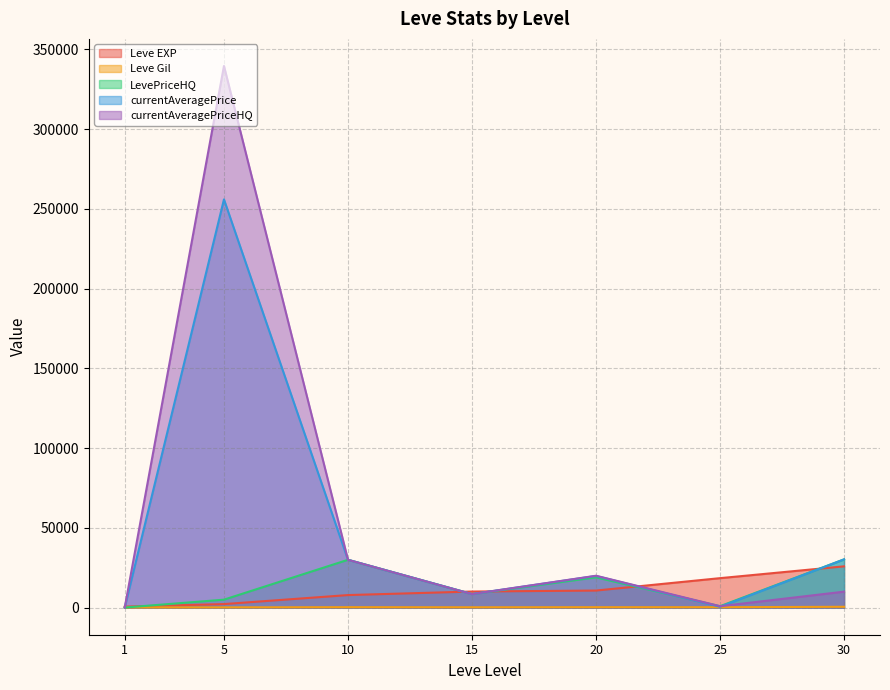

Where is the first local minimum for currentAveragePriceHQ?

15